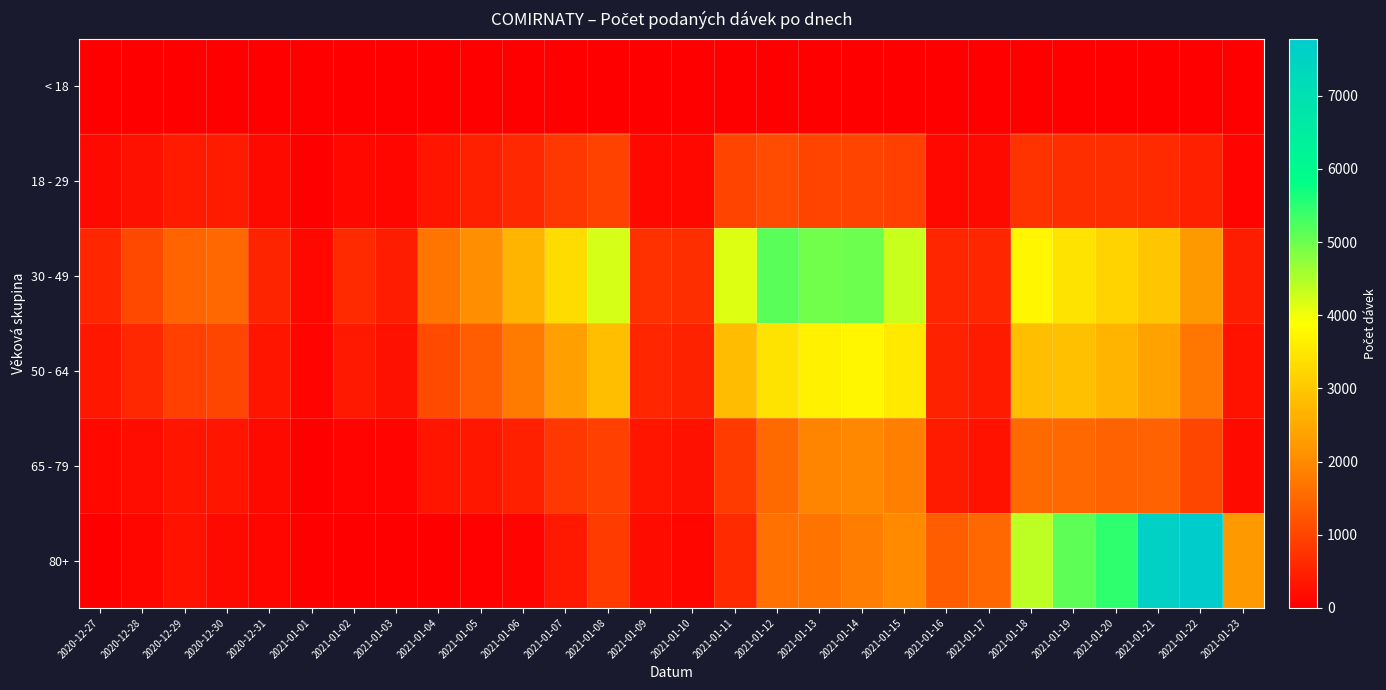

Which series has the largest range (max minus min)?

80+